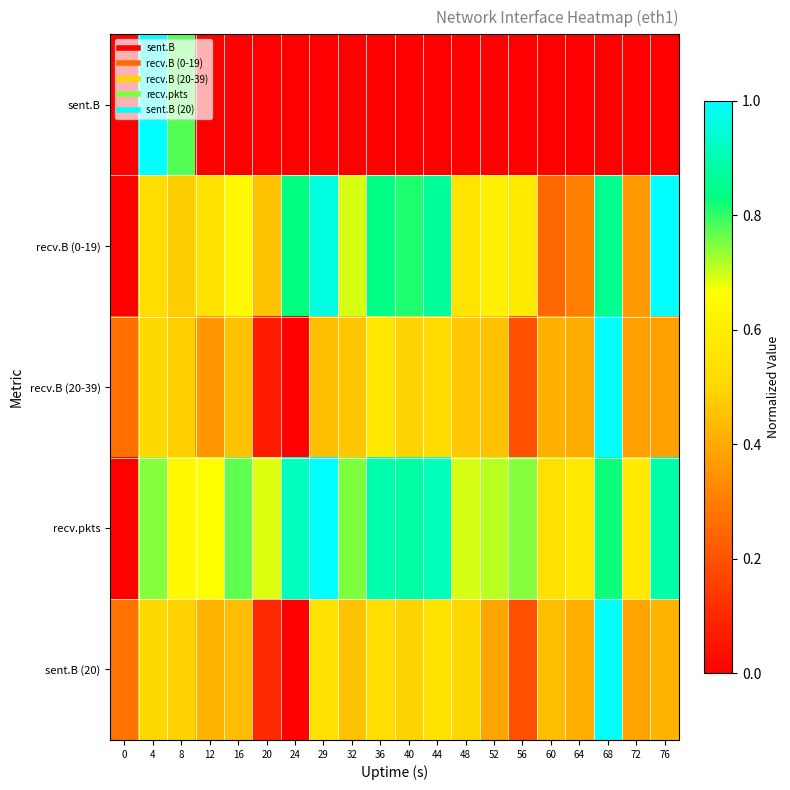

What is the total value across all series at 20?

1.3